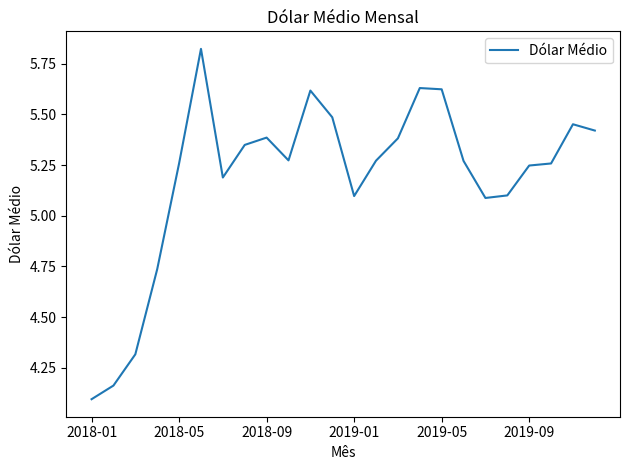

True or false: the data has more than 2 interior local peaks.

True